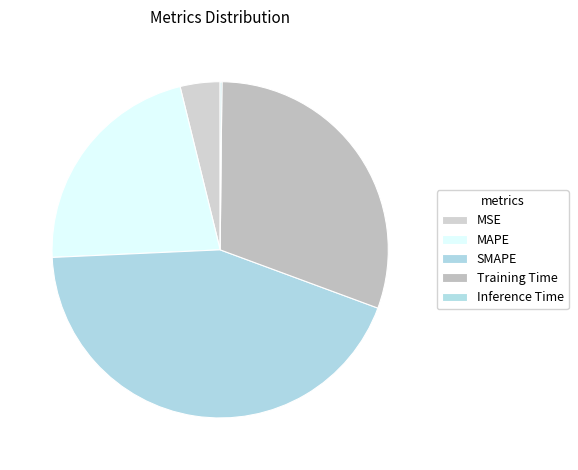

How many segments does this pie chart have?

5